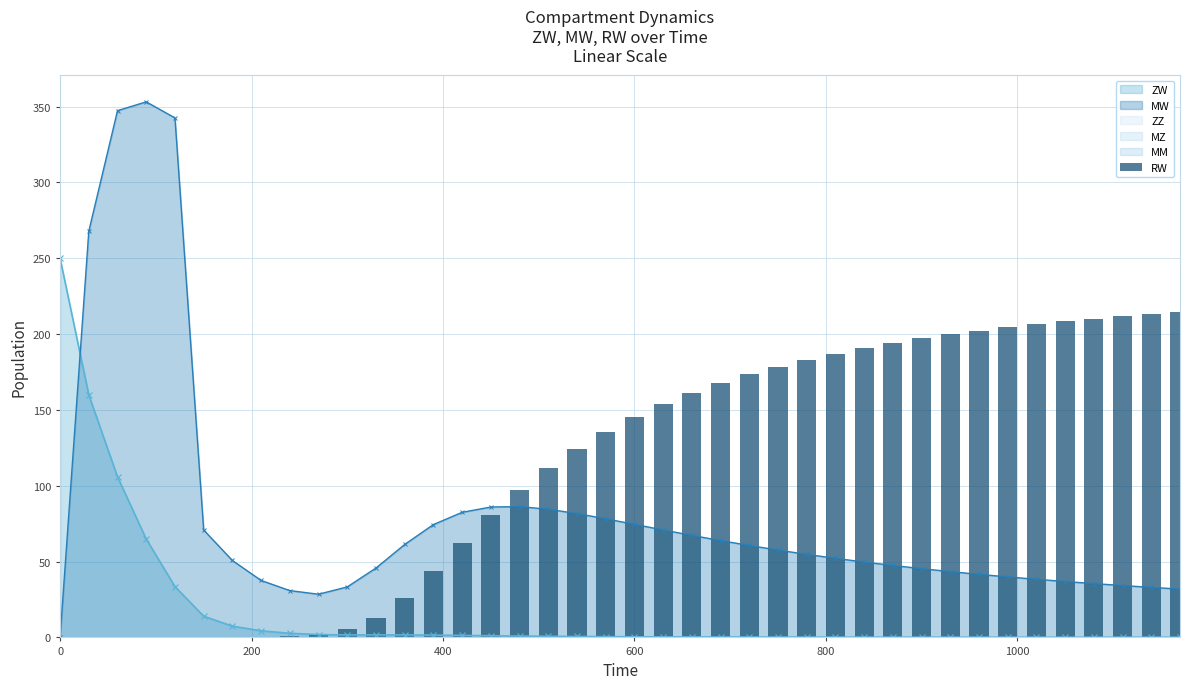

True or false: MW and ZW intersect in this chart.

True